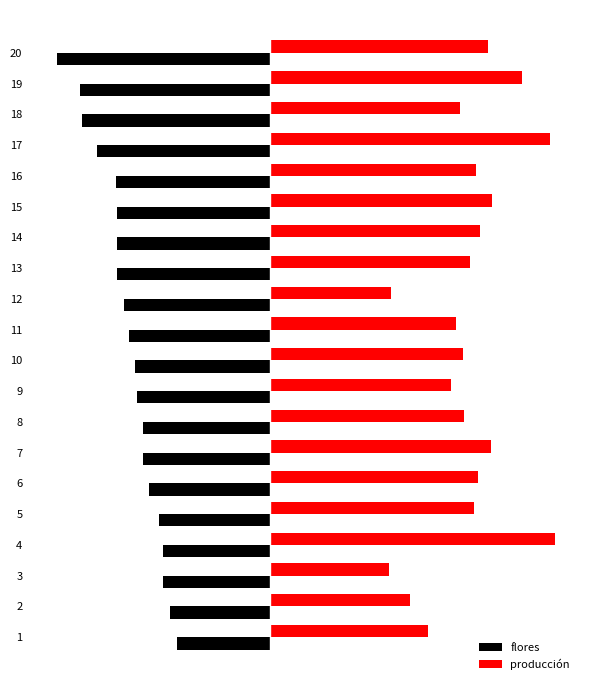

What are all the series names shown in the legend?

flores, producción